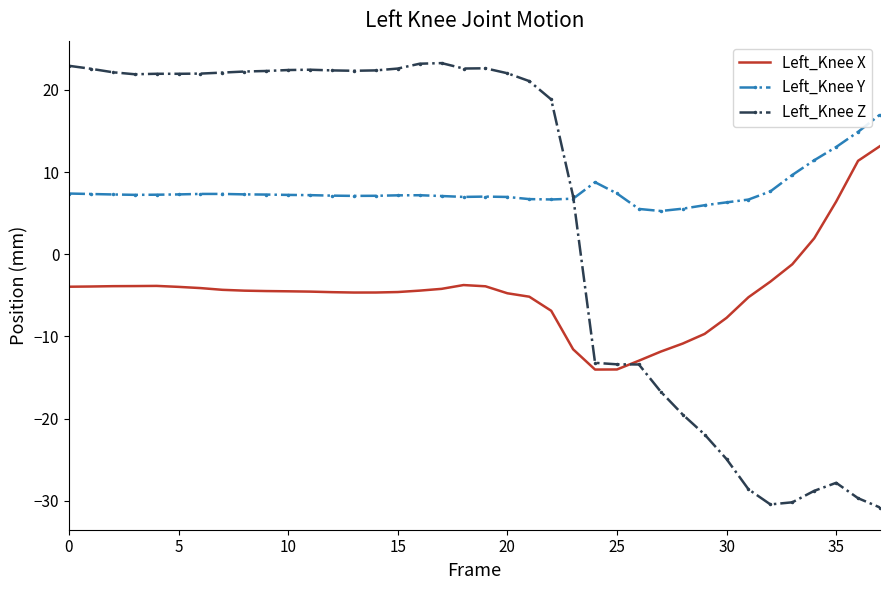

List the series in order of their overall mean, lowest first.

Left_Knee X, Left_Knee Z, Left_Knee Y